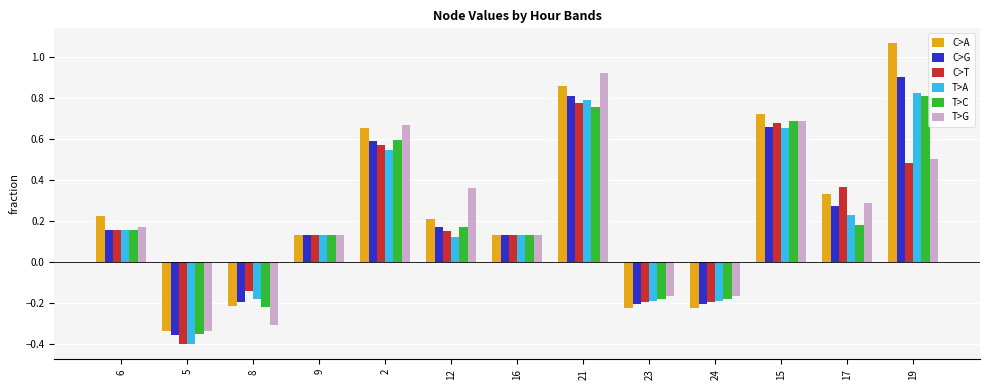

Which series has the largest range (max minus min)?

C>A